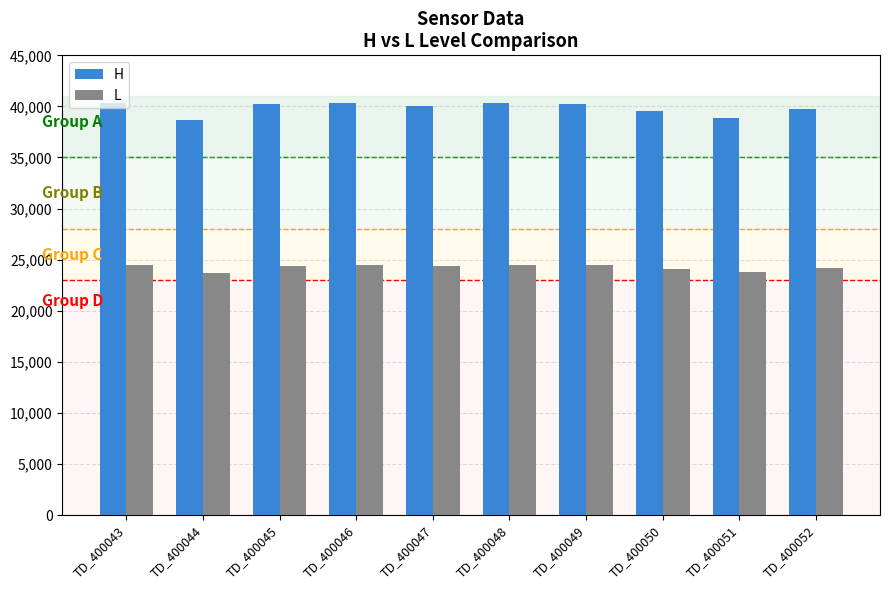

What is the difference between the second highest and second lowest values in the L series?

766